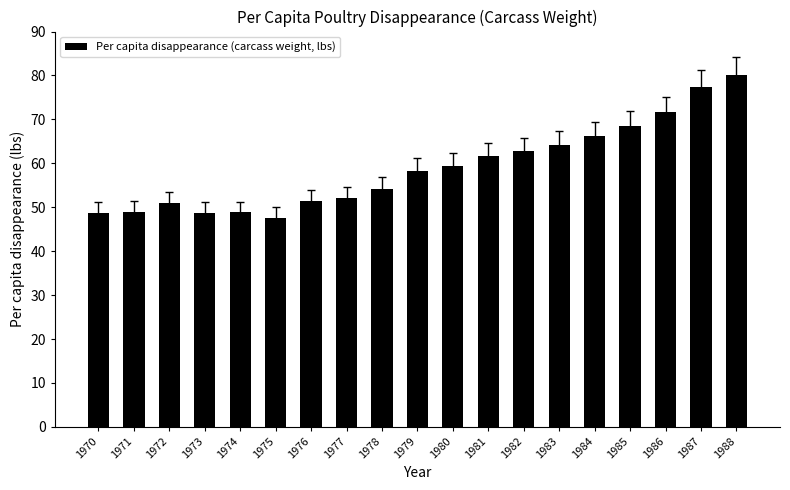

What is the ratio of the value at 1982 to the value at 1978?

1.2